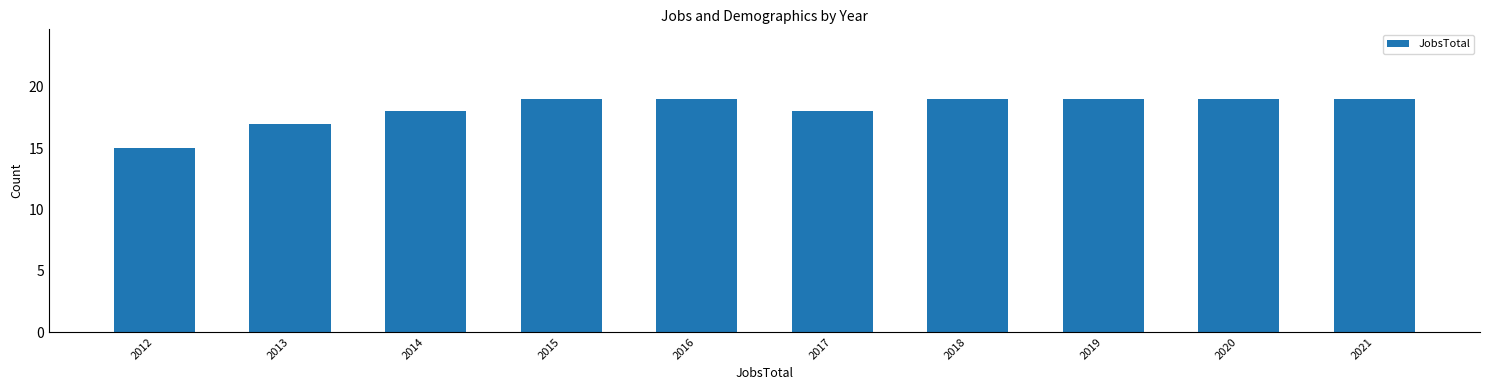

What is the change in value from 2017 to 2021?

+1